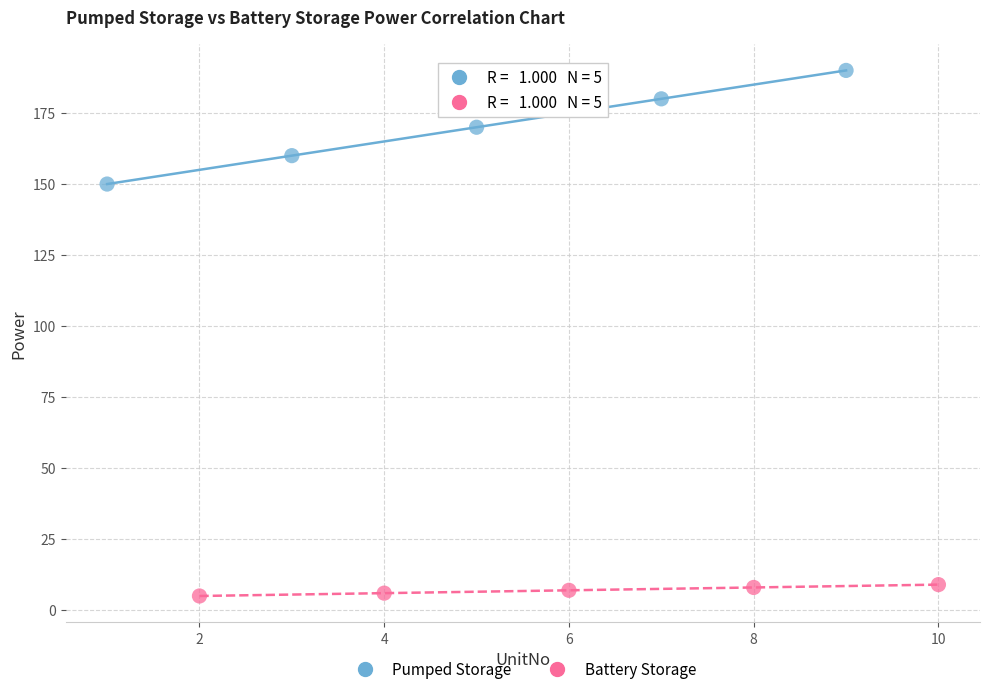

Which series contains the highest Y value?

Pumped Storage